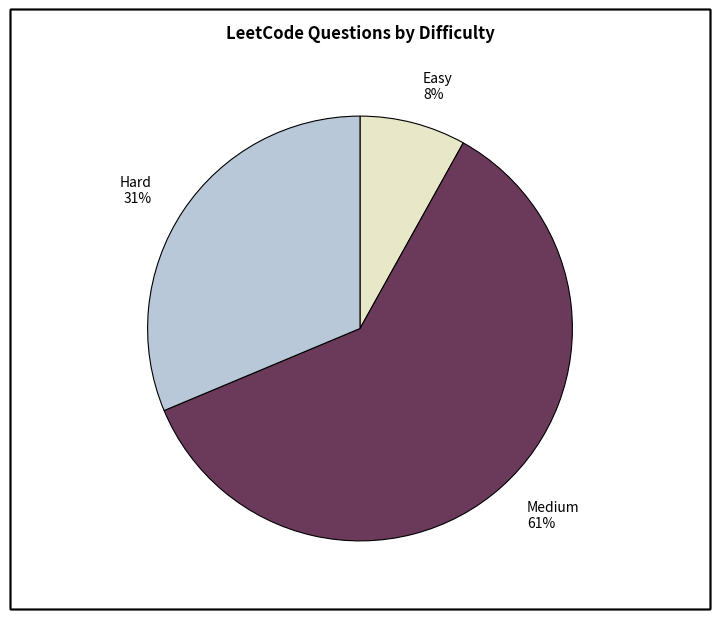

To the nearest percent, what portion does Easy represent?

8%